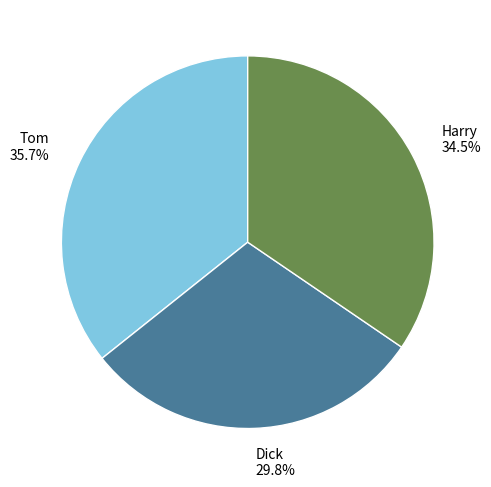

To the nearest percent, what is the average slice percentage?

33%